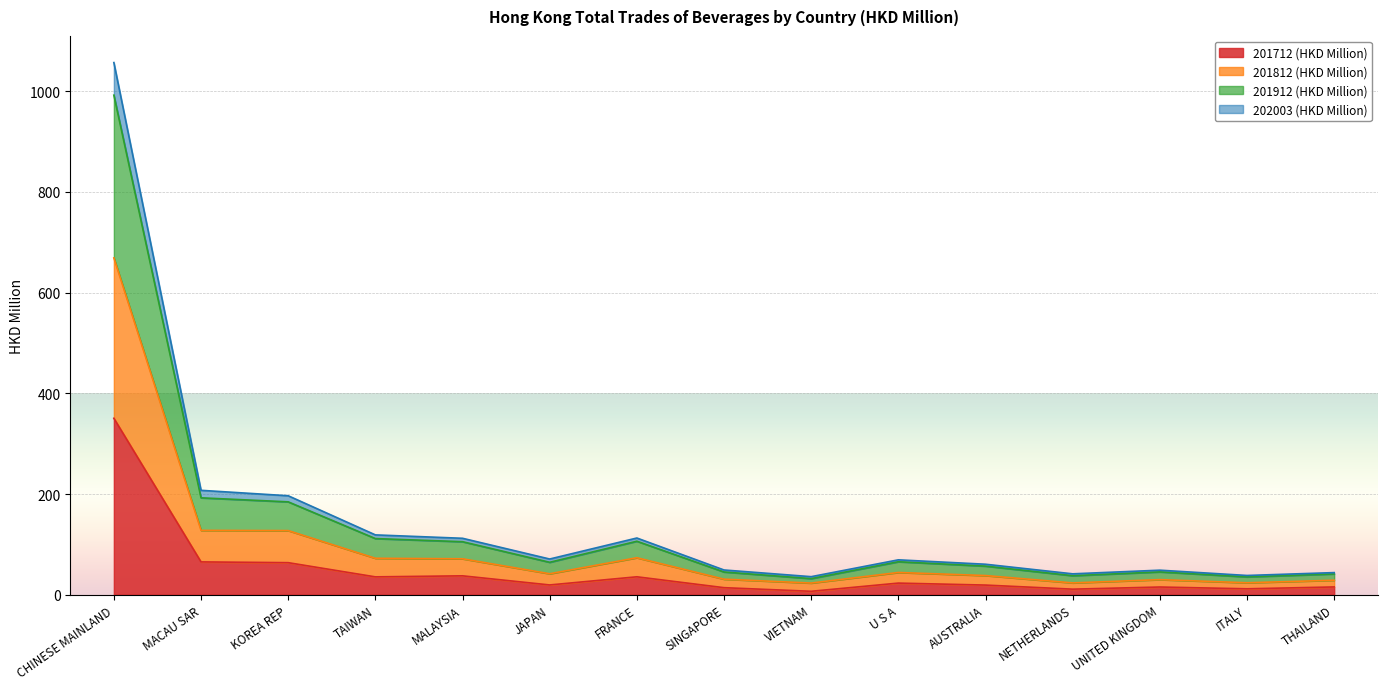

Which category has the lowest value across all series?

VIETNAM